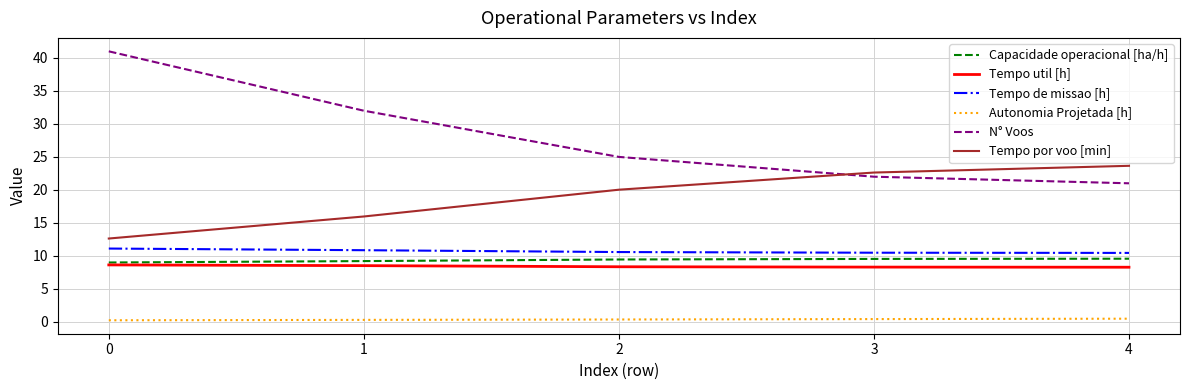

What is the difference between the highest and lowest values at 0?

40.8